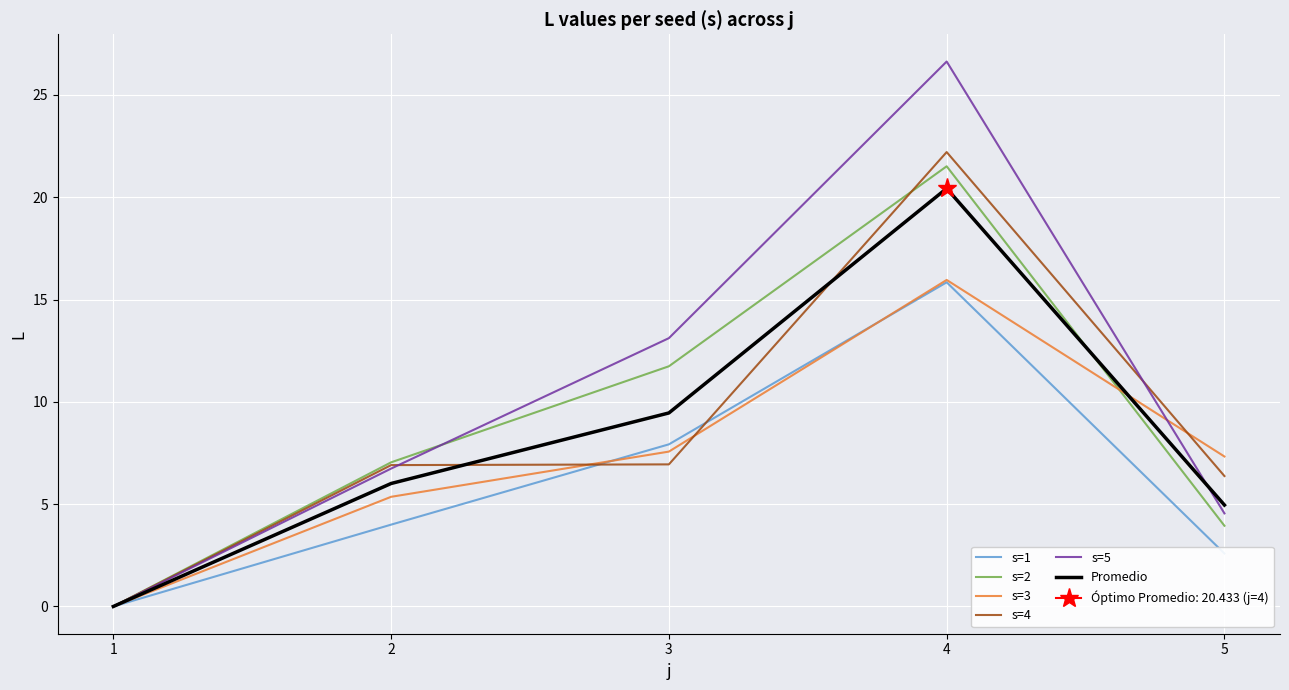

What is the difference between the highest and lowest values at 3?

6.2